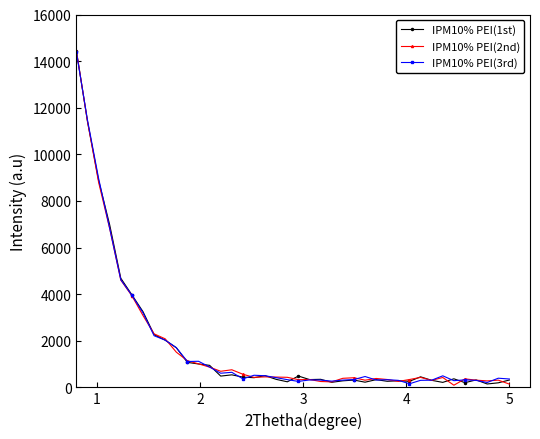

List the series in order of their overall mean, highest first.

IPM10% PEI(3rd), IPM10% PEI(2nd), IPM10% PEI(1st)